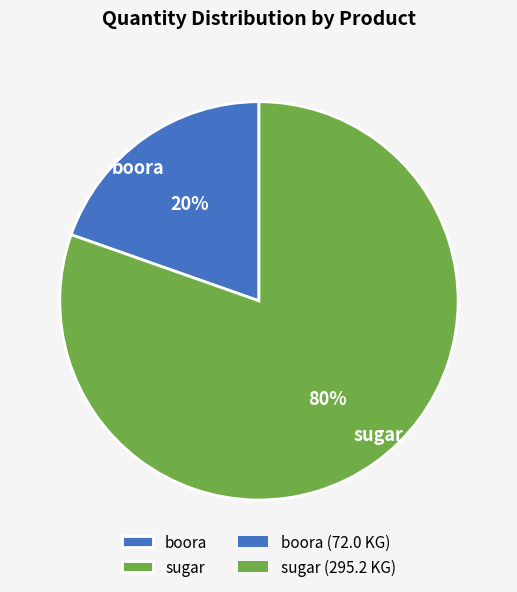

Is the sum of boora and sugar greater than half?

Yes